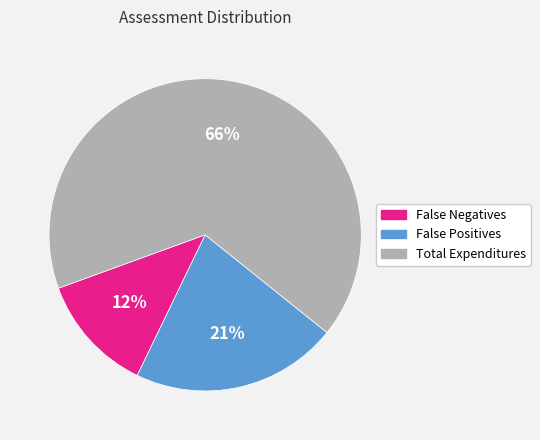

Do Total Expenditures and False Positives together represent more than half of the pie?

Yes